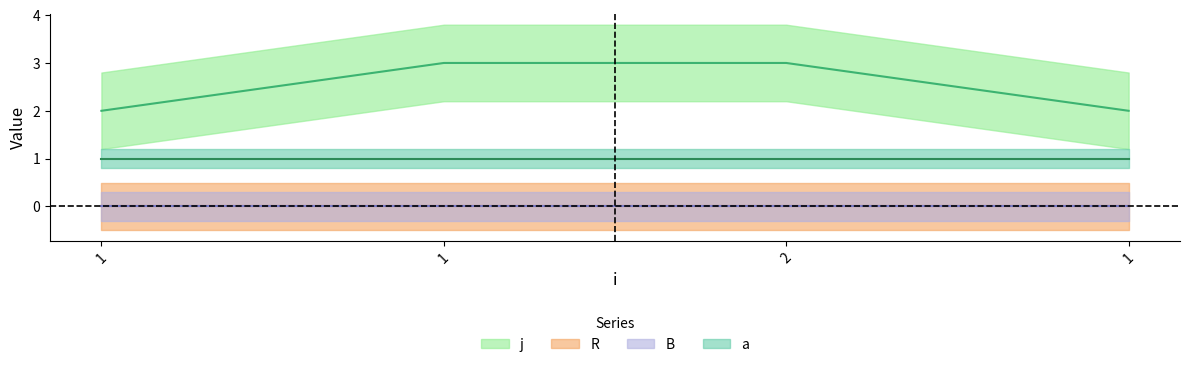

The value of j at 1 is 3. True or false?

True